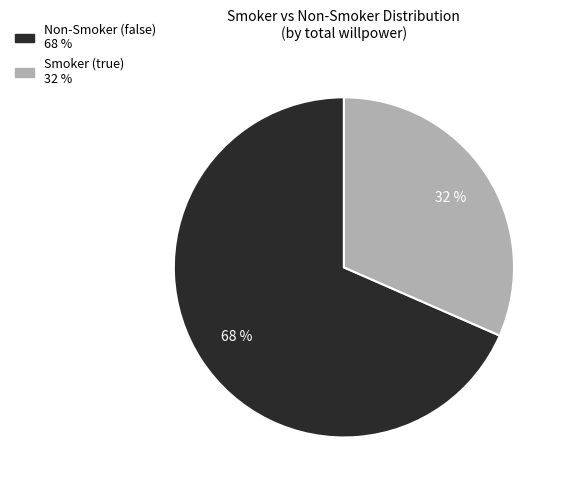

Is there a majority slice in this chart?

Yes